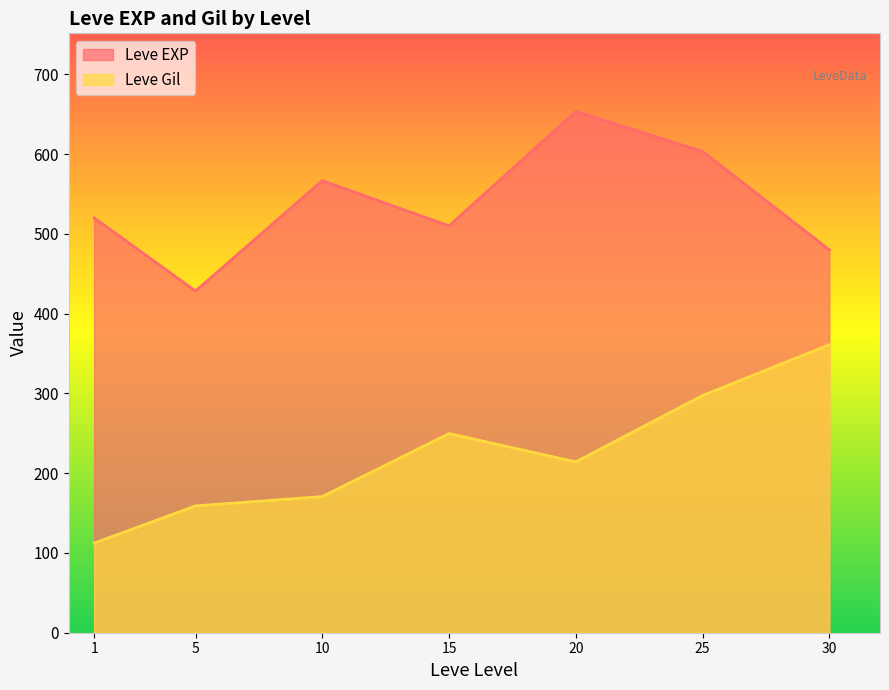

At 20, list the series in order from largest to smallest.

Leve EXP, Leve Gil